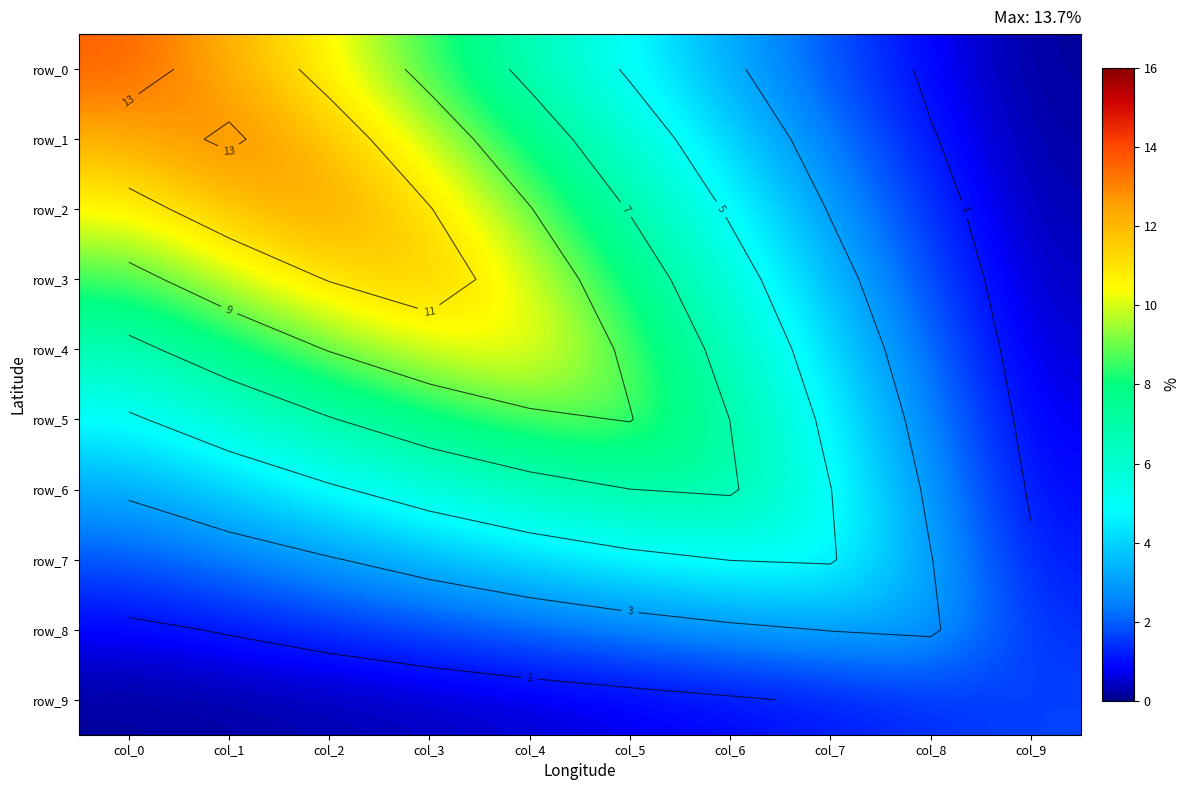

What is the total value across all series at col_2?

71.3